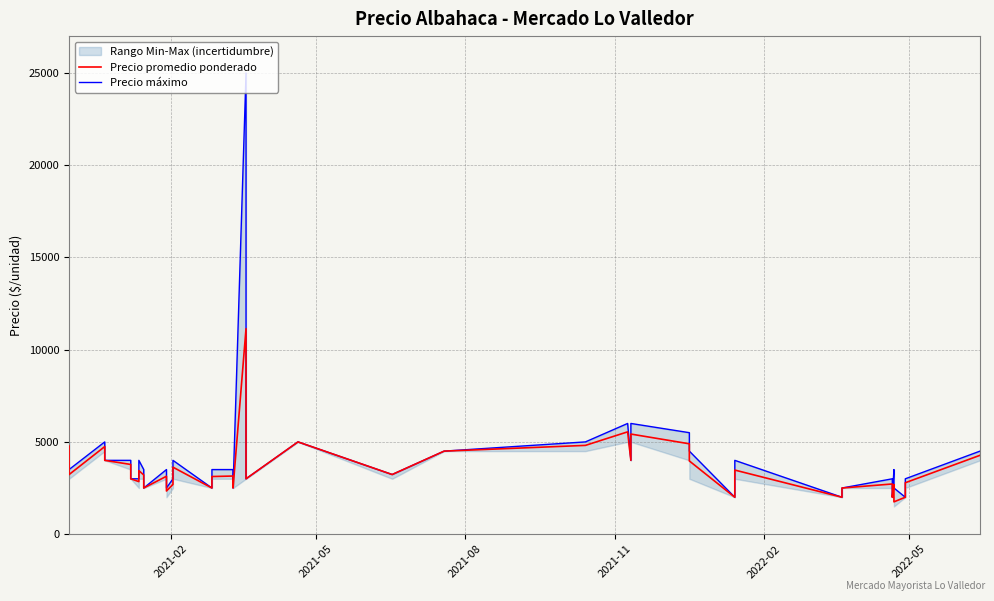

Count the number of categories in the chart.

40